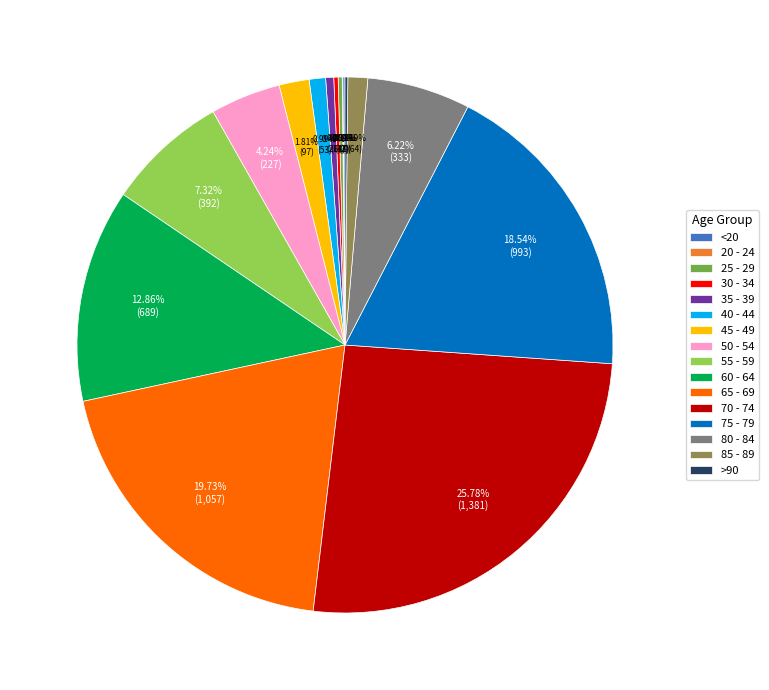

Between 65 - 69 and 80 - 84, which is larger?

65 - 69